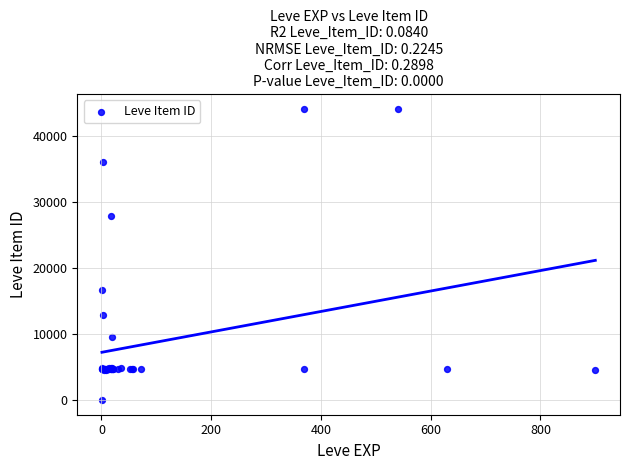

What Y value in the scatter plot is closest to 22050?

16734